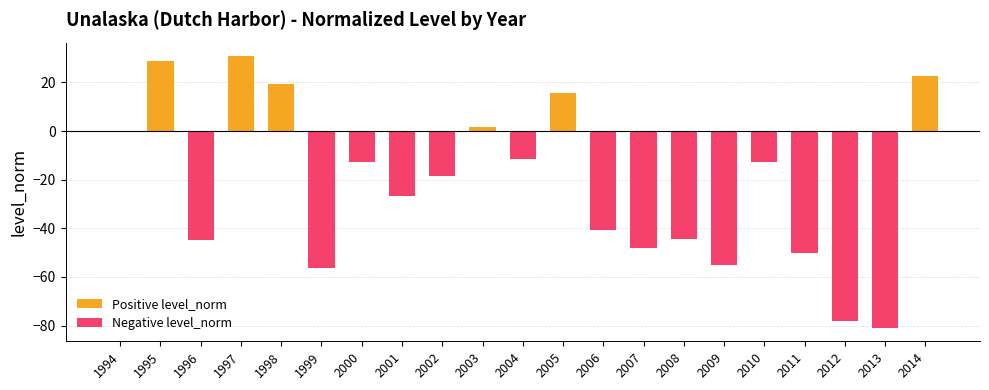

Between 1995 and 2003, which series saw the biggest shift?

Positive level_norm